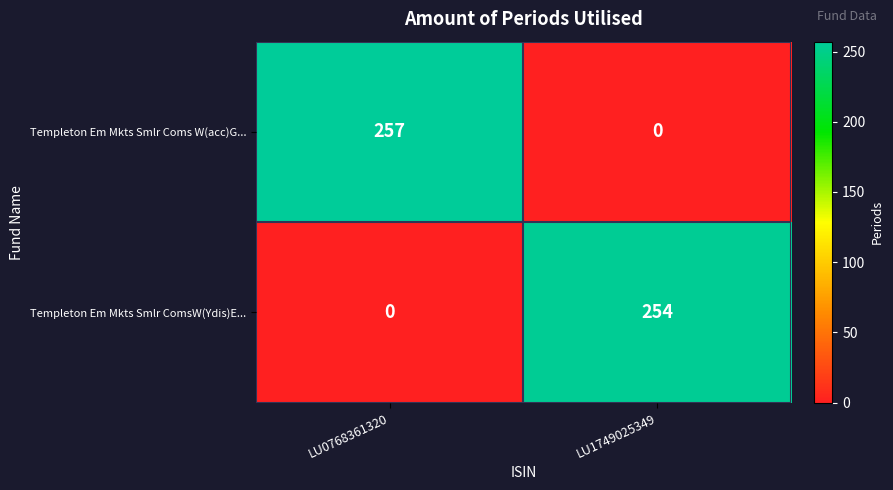

How many data points does each series have?

2